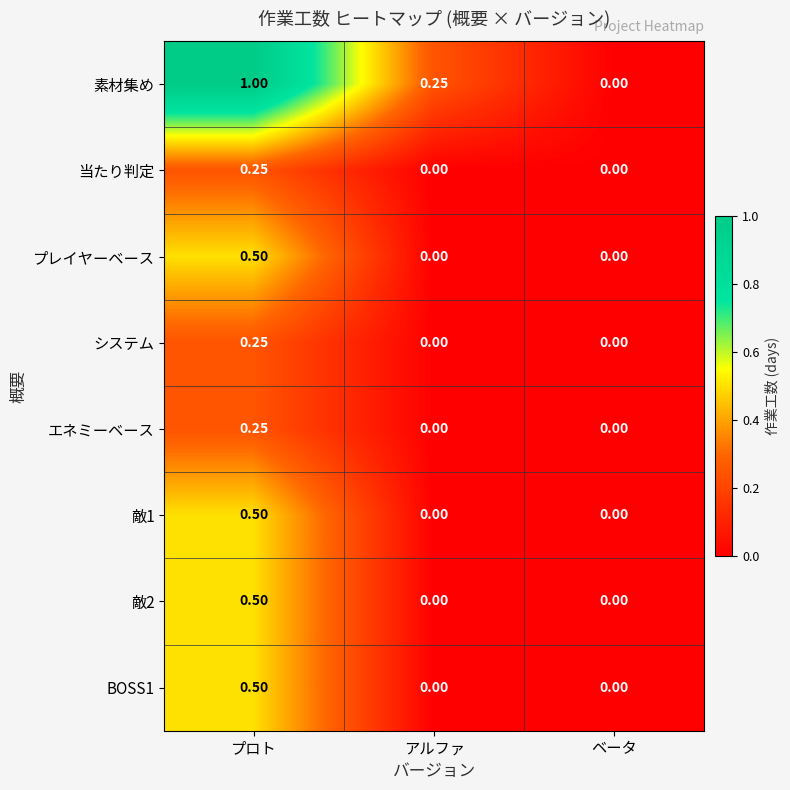

At which category is the sum across all series the highest?

プロト